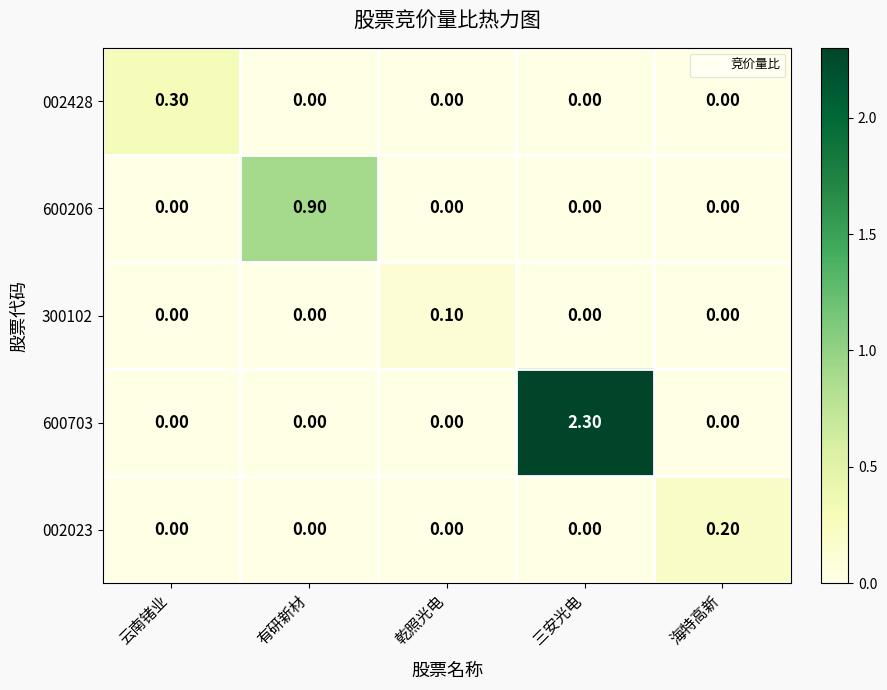

At how many categories does at least one series exceed 0?

5